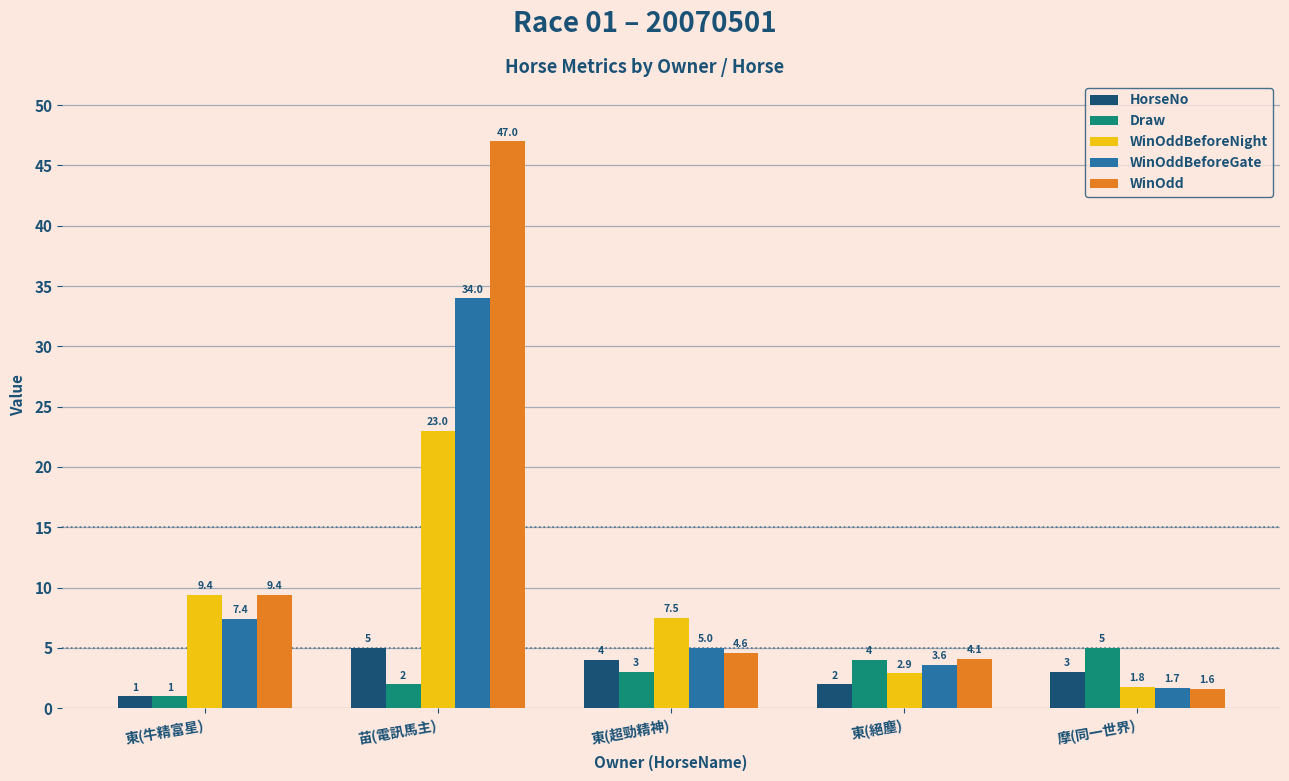

What is the value of the HorseNo bar at the 2nd from the left?

5.0